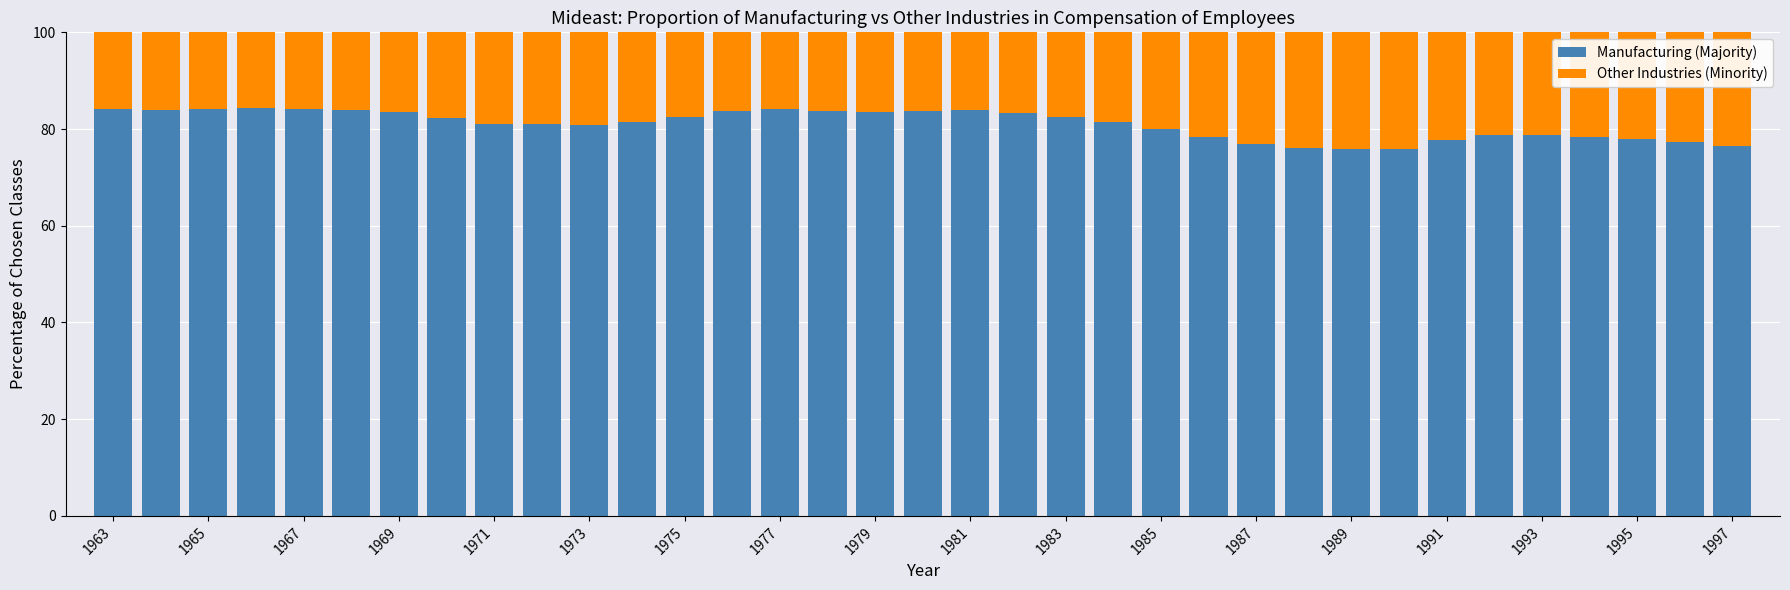

What is the difference between the maximum and minimum values in the Manufacturing (Majority) series?

8.5